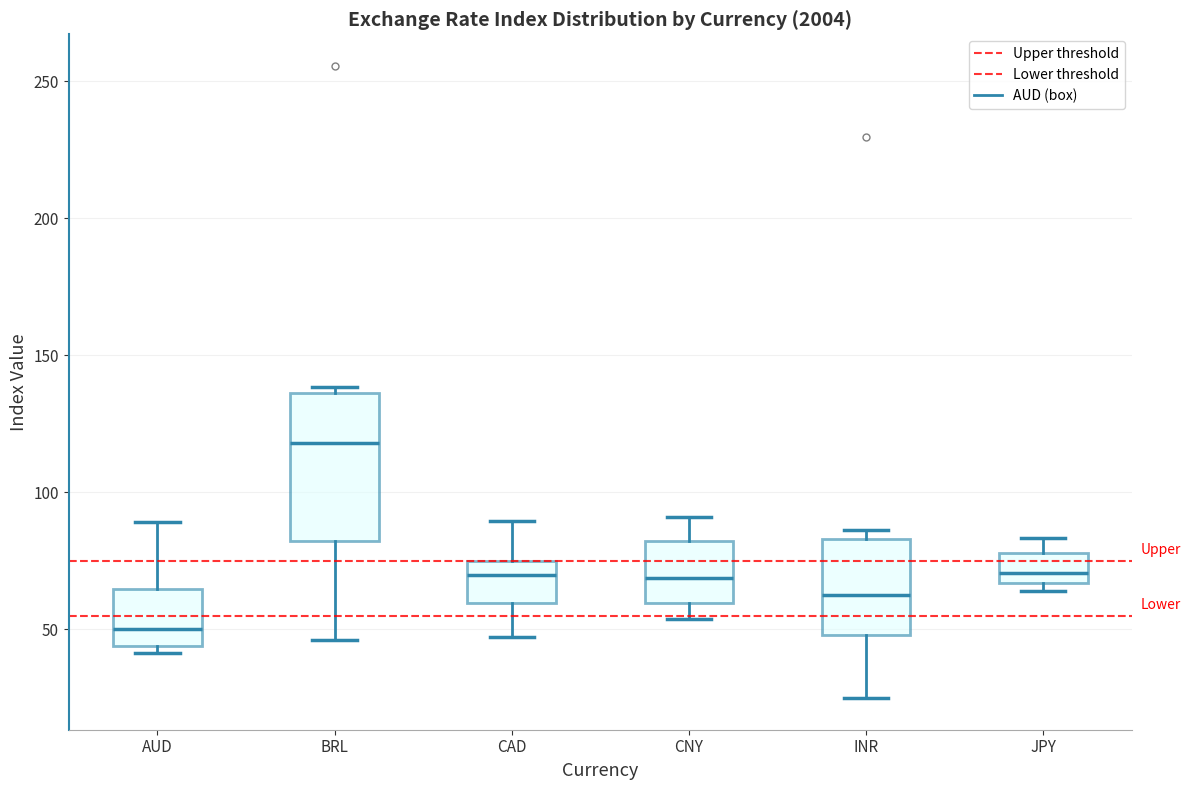

Reading left to right, read every box against the y-axis: the position of its median line, the range the box covers, and the ends of its whiskers. The values are not printed on the chart, so give them approximately, as read against the axis.

AUD: median 50, box 45 to 65, whiskers 40 to 90
BRL: median 120, box 80 to 135, whiskers 45 to 140
CAD: median 70, box 60 to 75, whiskers 45 to 90
CNY: median 70, box 60 to 80, whiskers 55 to 90
INR: median 60, box 50 to 85, whiskers 25 to 85 (just above the box's upper edge)
JPY: median 70, box 65 to 80, whiskers 65 (just below the box's lower edge) to 85